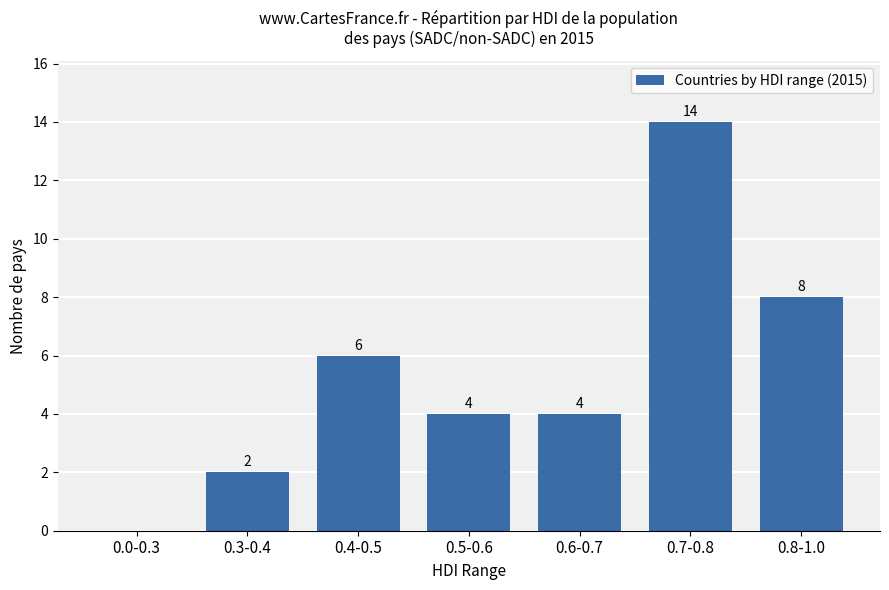

At which label is the value closest to 7?

0.4-0.5